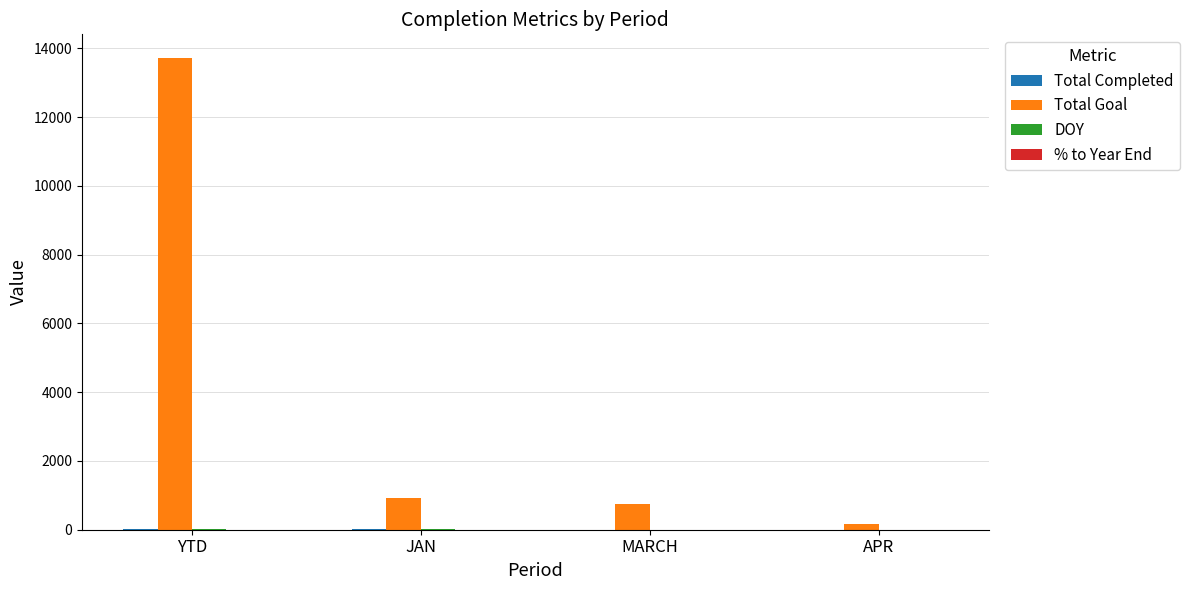

Are the bars horizontal?

No